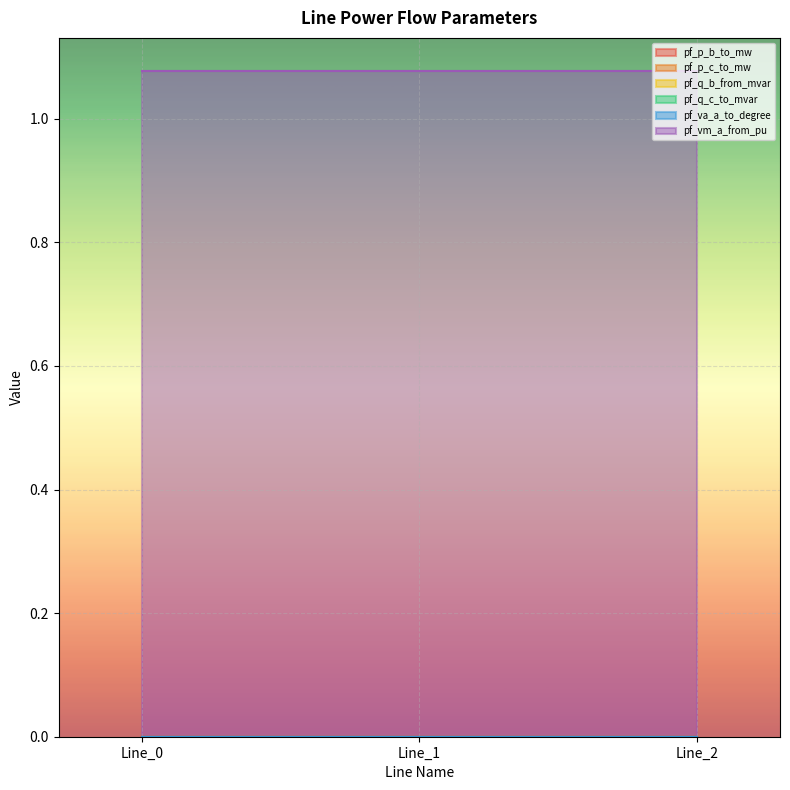

At which label is pf_vm_a_from_pu closest to 1?

Line_1